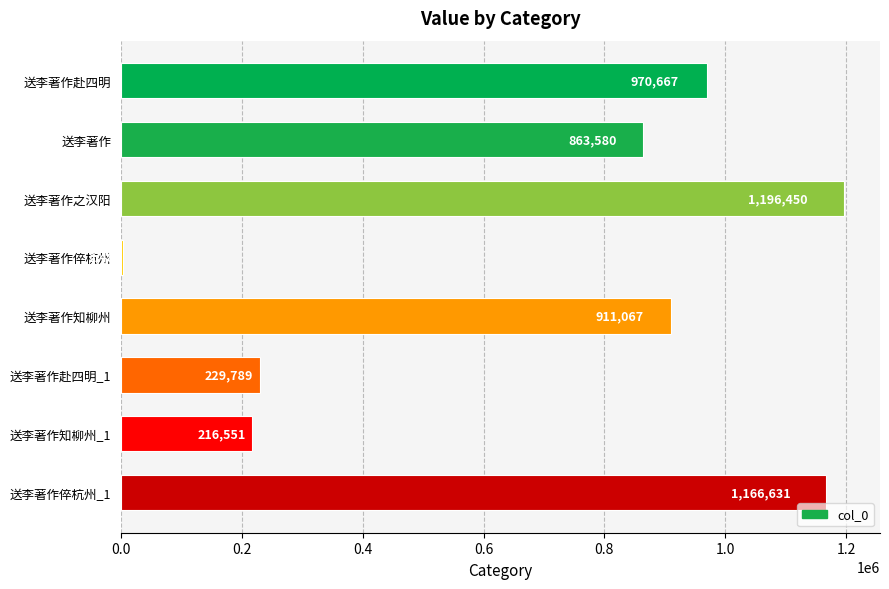

What is the maximum value shown in the chart?

1196450